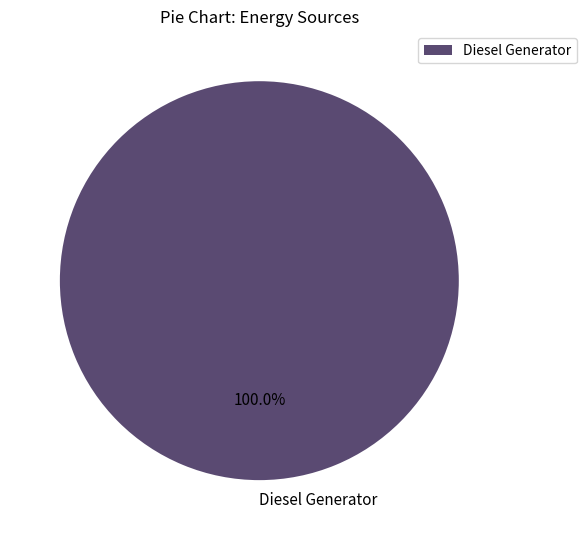

Rank the categories by value from highest to lowest.

Diesel Generator